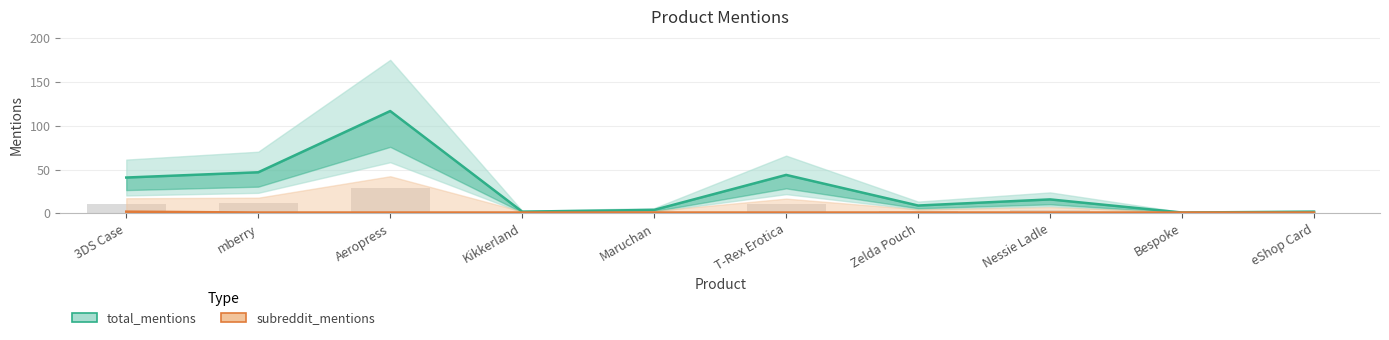

What position from the right is Nessie Ladle?

3